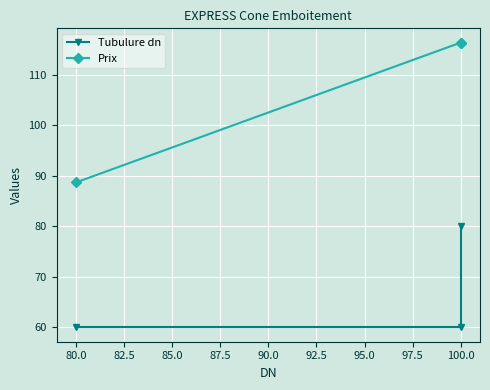

What is the average value of the Tubulure dn series?

66.7